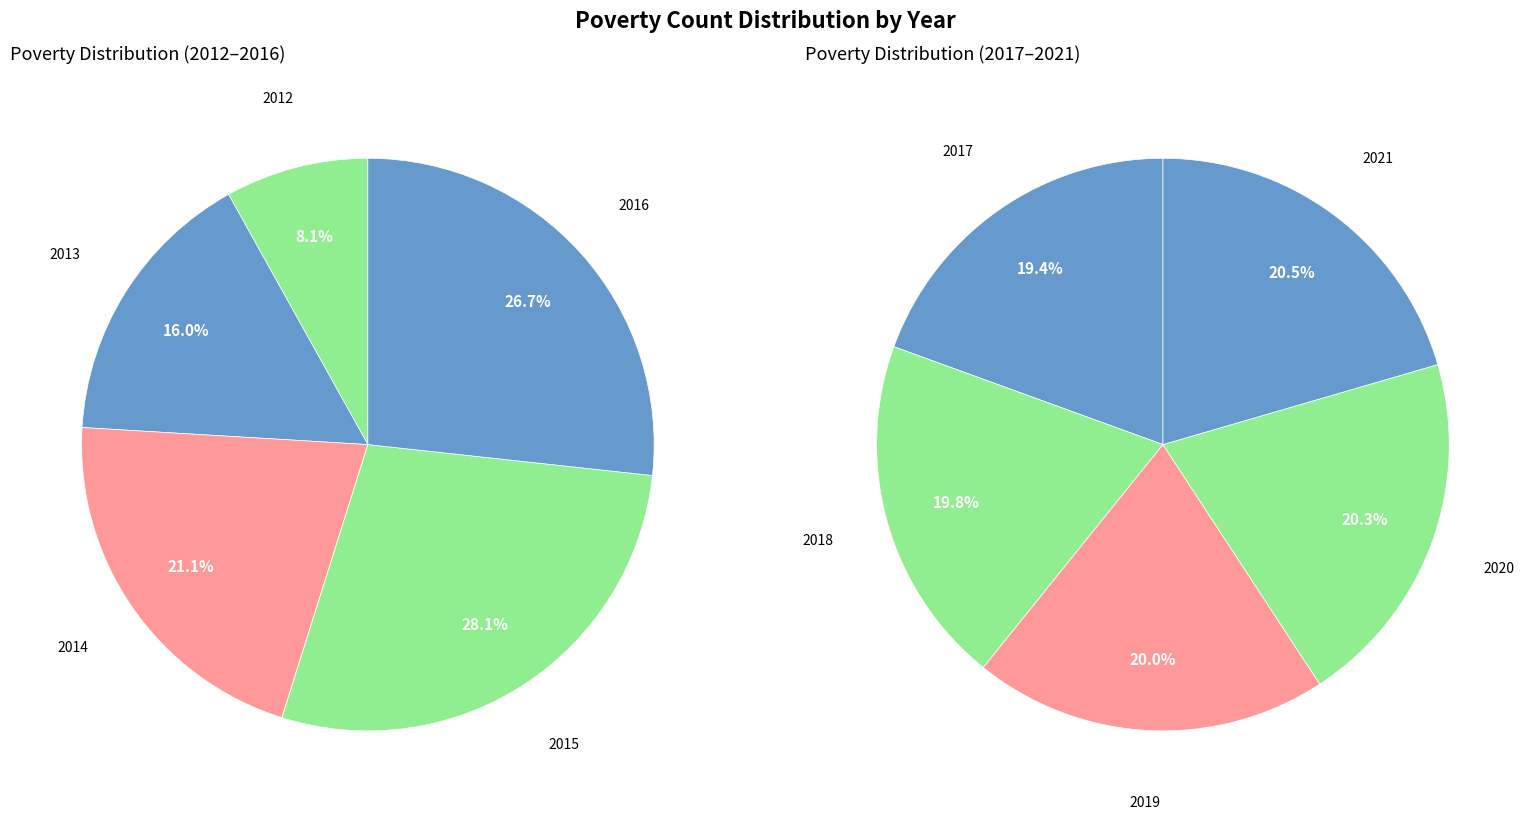

Which category has the smallest portion of the pie?

2012